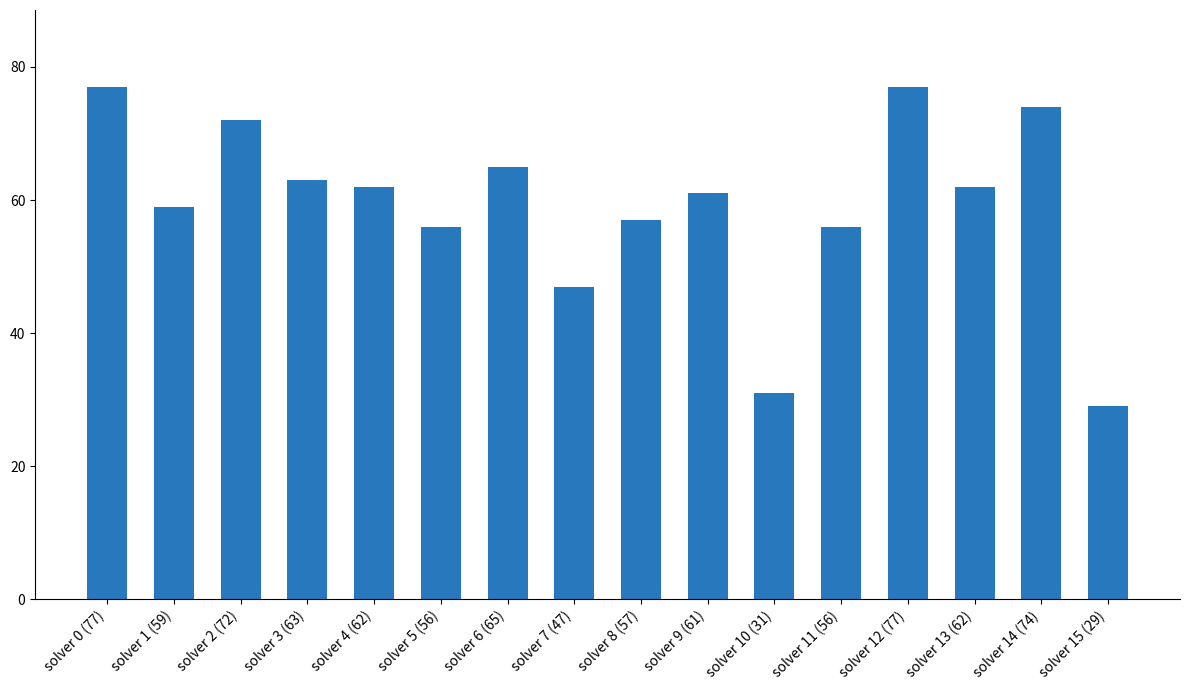

Which has a higher value, solver 1 (59) or solver 14 (74)?

solver 14 (74)